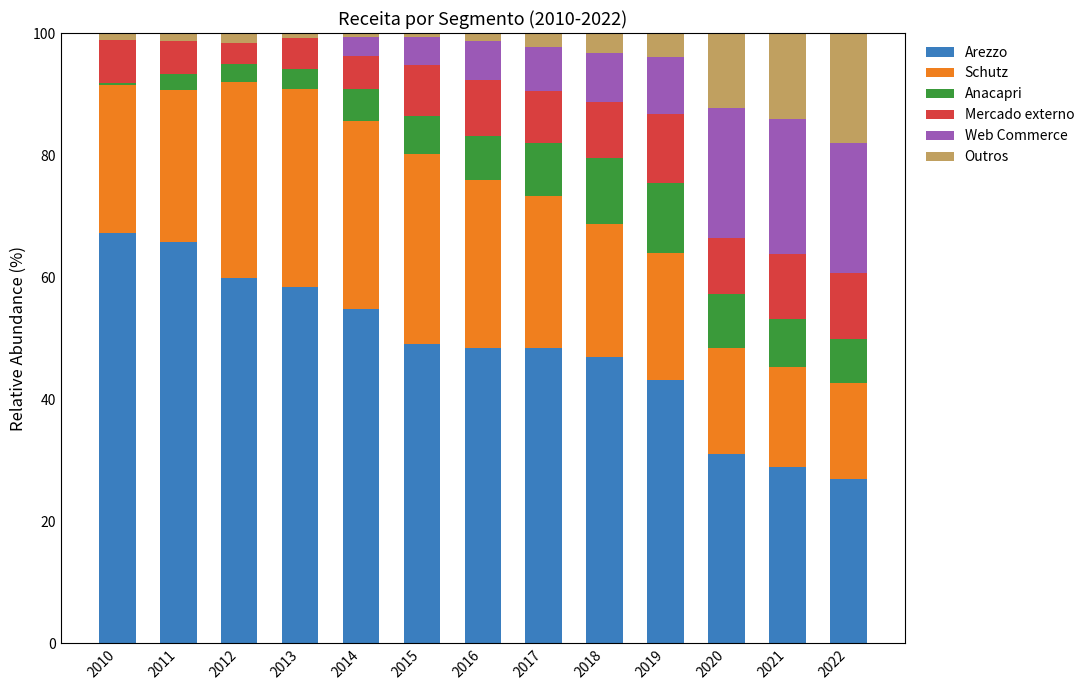

True or false: Arezzo has a value of 15.4 at 2018.

False